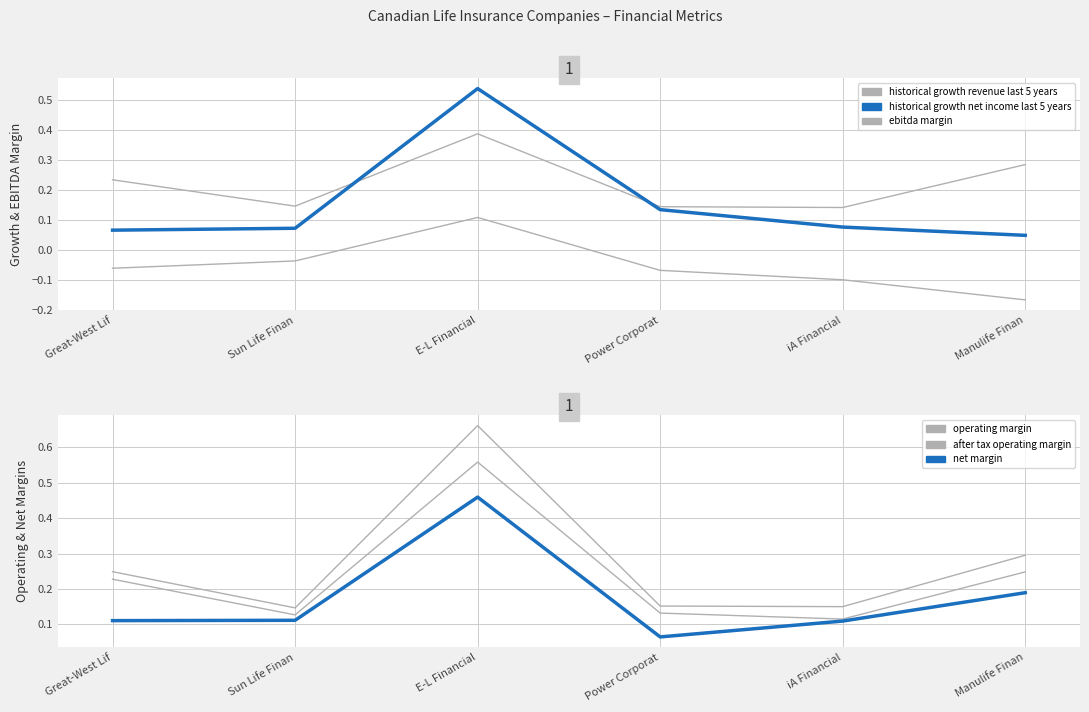

The value of historical_growth_revenue_last_5_years at E-L Financial is 0.2. True or false?

False